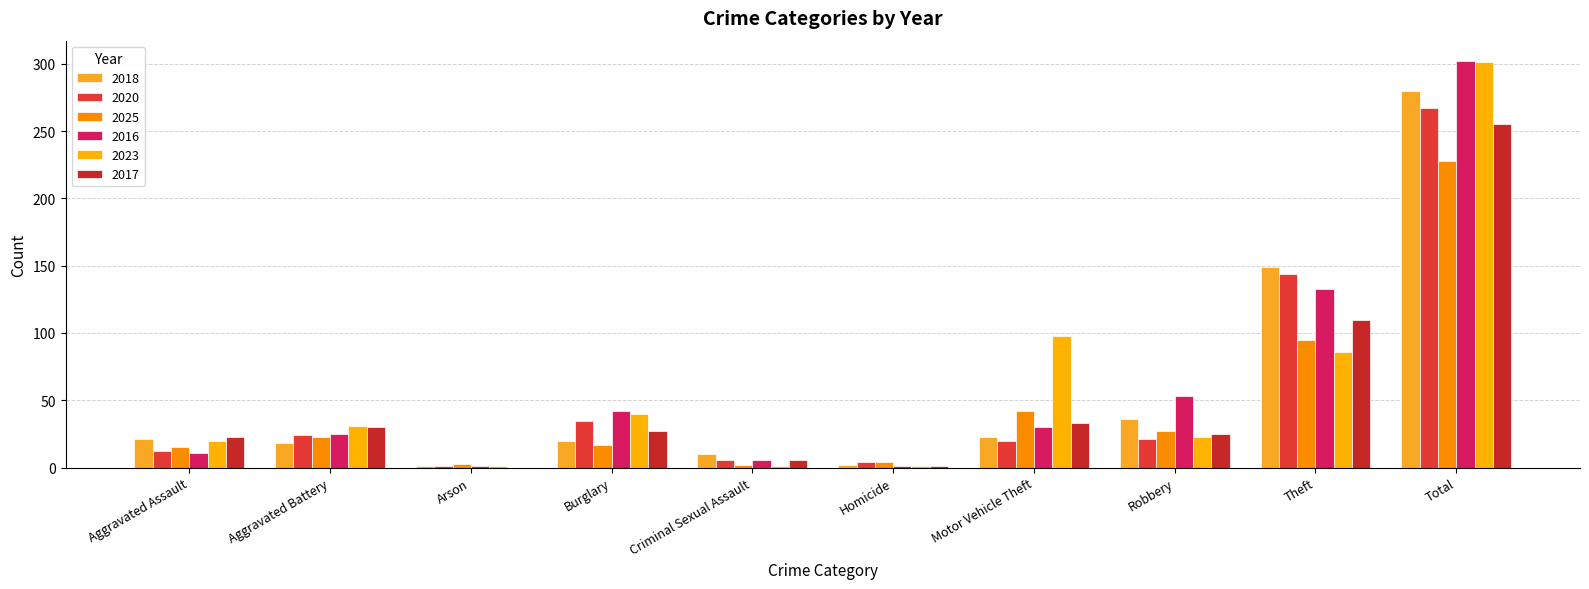

How many data points does each series have?

10